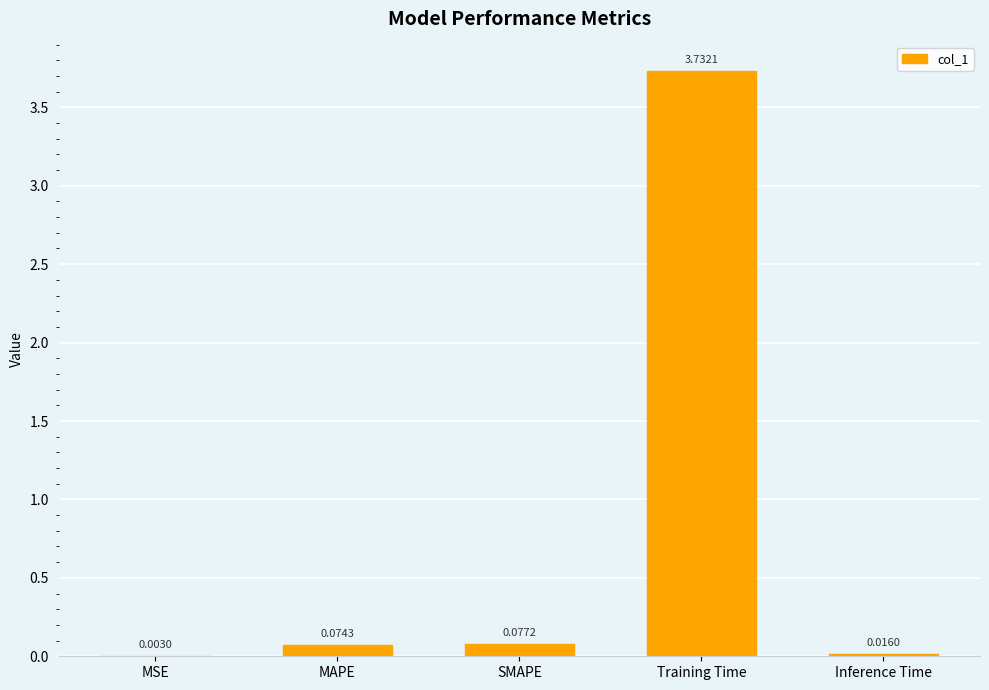

At which category does the chart reach its peak across all series?

Training Time